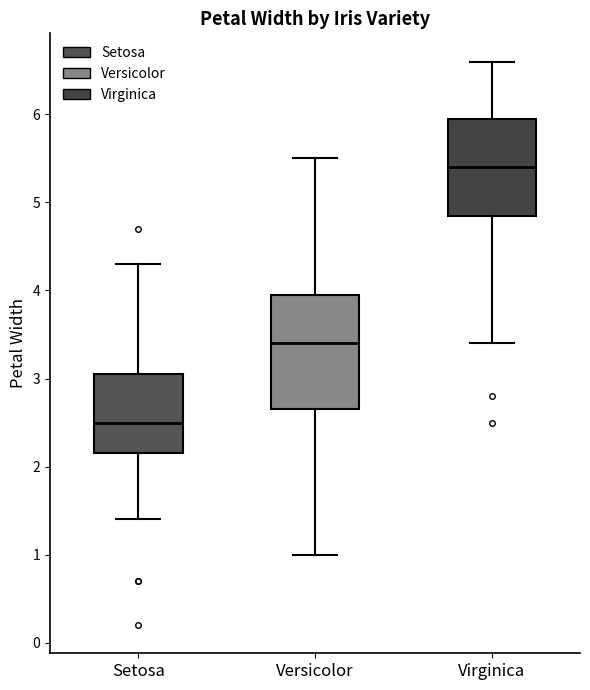

Which box's median line is the highest?

Virginica